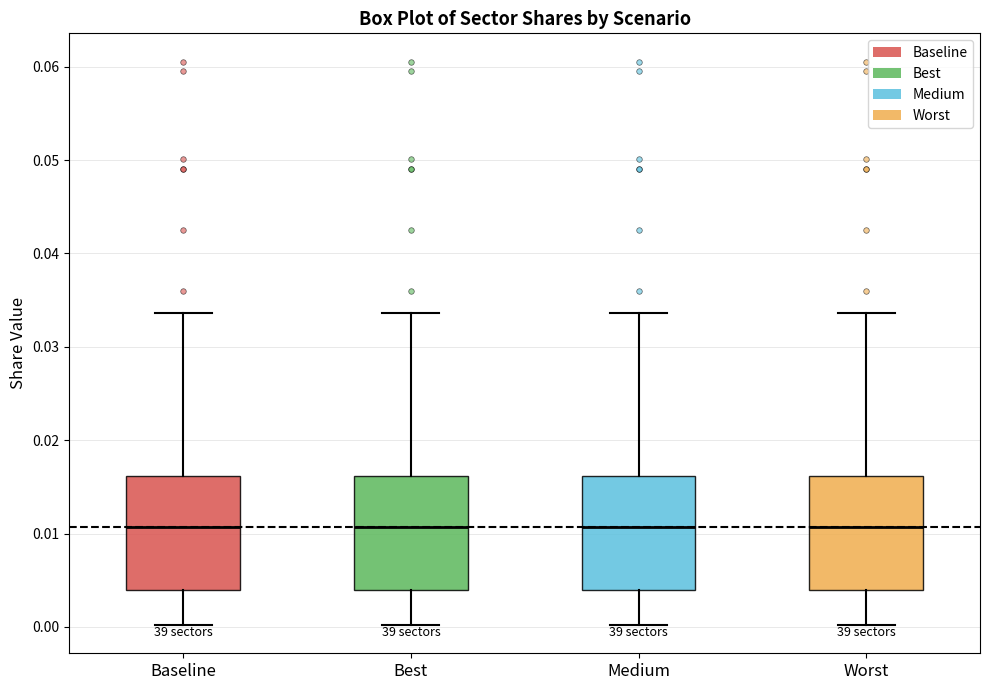

Where is the lower edge of the box for Worst on the y-axis? The values are not printed on the chart, so give them approximately, as read against the axis.

0.004